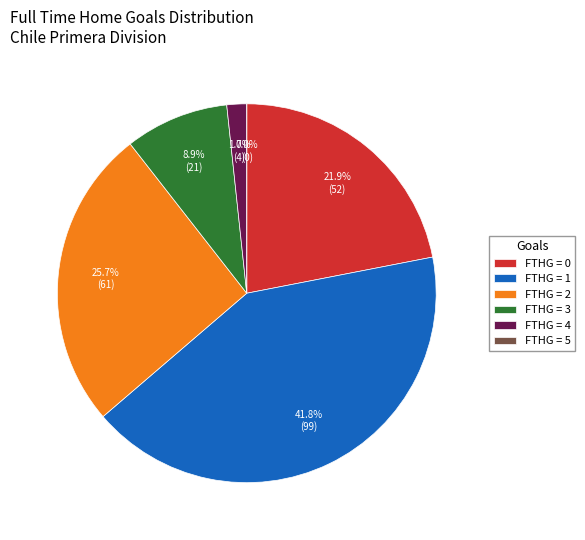

The 0 slice represents 8% of the pie. True or false?

False